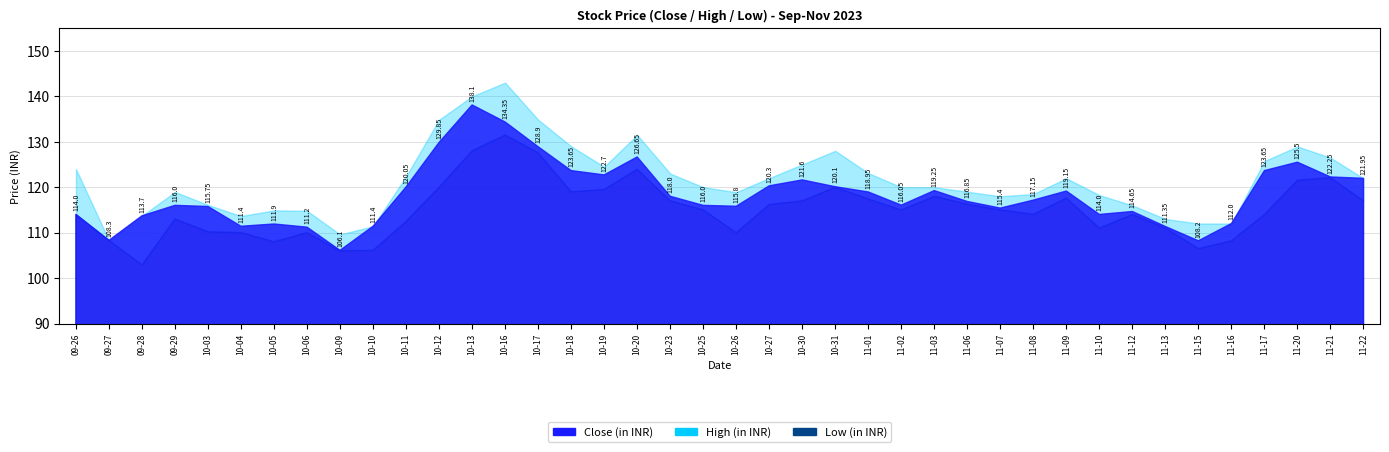

Reading left to right, transcribe all the data shown in this chart.

Close: 2023-09-26=114.0	2023-09-27=108.3	2023-09-28=113.7	2023-09-29=116.0	2023-10-03=115.8	2023-10-04=111.4	2023-10-05=111.9	2023-10-06=111.2	2023-10-09=106.1	2023-10-10=111.4	2023-10-11=120.0	2023-10-12=129.8	2023-10-13=138.1	2023-10-16=134.3	2023-10-17=128.9	2023-10-18=123.7	2023-10-19=122.7	2023-10-20=126.7	2023-10-23=118.0	2023-10-25=116.0	2023-10-26=115.8	2023-10-27=120.3	2023-10-30=121.6	2023-10-31=120.1	2023-11-01=119.0	2023-11-02=116.0	2023-11-03=119.2	2023-11-06=116.8	2023-11-07=115.4	2023-11-08=117.2	2023-11-09=119.2	2023-11-10=114.0	2023-11-12=114.7	2023-11-13=111.3	2023-11-15=108.2	2023-11-16=112.0	2023-11-17=123.7	2023-11-20=125.5	2023-11-21=122.2	2023-11-22=122.0
High: 2023-09-26=124.0	2023-09-27=108.3	2023-09-28=113.7	2023-09-29=119.0	2023-10-03=116.1	2023-10-04=113.7	2023-10-05=114.9	2023-10-06=114.8	2023-10-09=109.6	2023-10-10=111.4	2023-10-11=122.4	2023-10-12=134.8	2023-10-13=140.0	2023-10-16=143.0	2023-10-17=134.8	2023-10-18=129.0	2023-10-19=124.5	2023-10-20=131.5	2023-10-23=123.0	2023-10-25=120.0	2023-10-26=118.9	2023-10-27=122.0	2023-10-30=125.0	2023-10-31=128.0	2023-11-01=123.1	2023-11-02=120.0	2023-11-03=120.0	2023-11-06=119.0	2023-11-07=118.0	2023-11-08=118.5	2023-11-09=122.0	2023-11-10=118.2	2023-11-12=116.0	2023-11-13=113.0	2023-11-15=112.0	2023-11-16=112.0	2023-11-17=125.8	2023-11-20=128.9	2023-11-21=126.5	2023-11-22=122.0
Low: 2023-09-26=114.0	2023-09-27=108.3	2023-09-28=102.9	2023-09-29=113.0	2023-10-03=110.2	2023-10-04=110.0	2023-10-05=108.0	2023-10-06=110.0	2023-10-09=106.0	2023-10-10=106.1	2023-10-11=112.5	2023-10-12=120.0	2023-10-13=128.0	2023-10-16=131.5	2023-10-17=127.5	2023-10-18=119.0	2023-10-19=119.5	2023-10-20=124.0	2023-10-23=117.0	2023-10-25=115.0	2023-10-26=110.0	2023-10-27=116.2	2023-10-30=117.0	2023-10-31=120.0	2023-11-01=117.4	2023-11-02=115.0	2023-11-03=118.0	2023-11-06=116.2	2023-11-07=115.0	2023-11-08=114.0	2023-11-09=117.6	2023-11-10=111.0	2023-11-12=114.0	2023-11-13=111.0	2023-11-15=106.5	2023-11-16=108.2	2023-11-17=114.0	2023-11-20=121.5	2023-11-21=122.1	2023-11-22=117.0